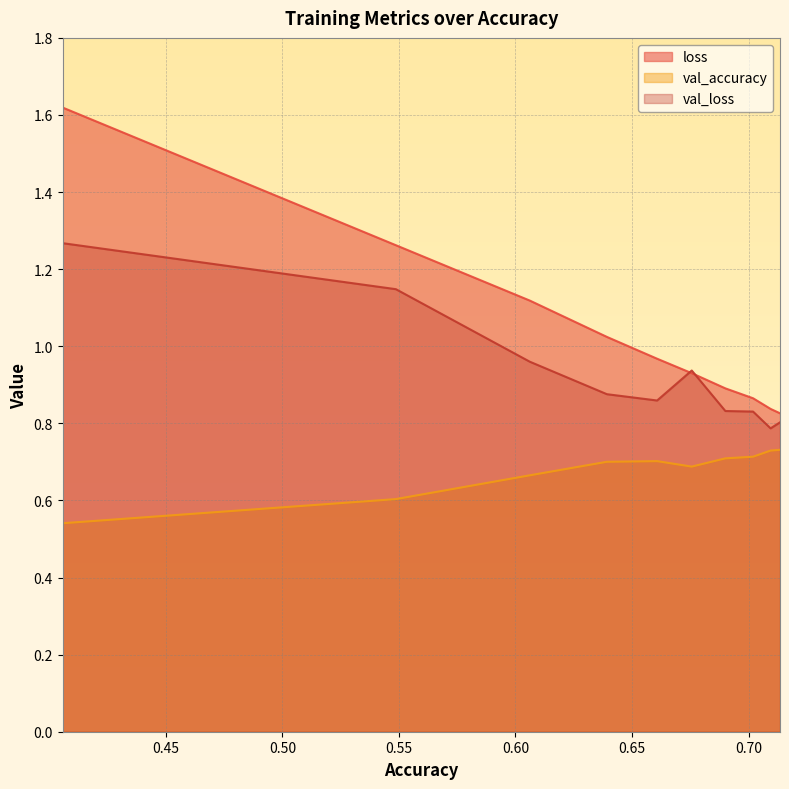

Which series has the largest range (max minus min)?

loss